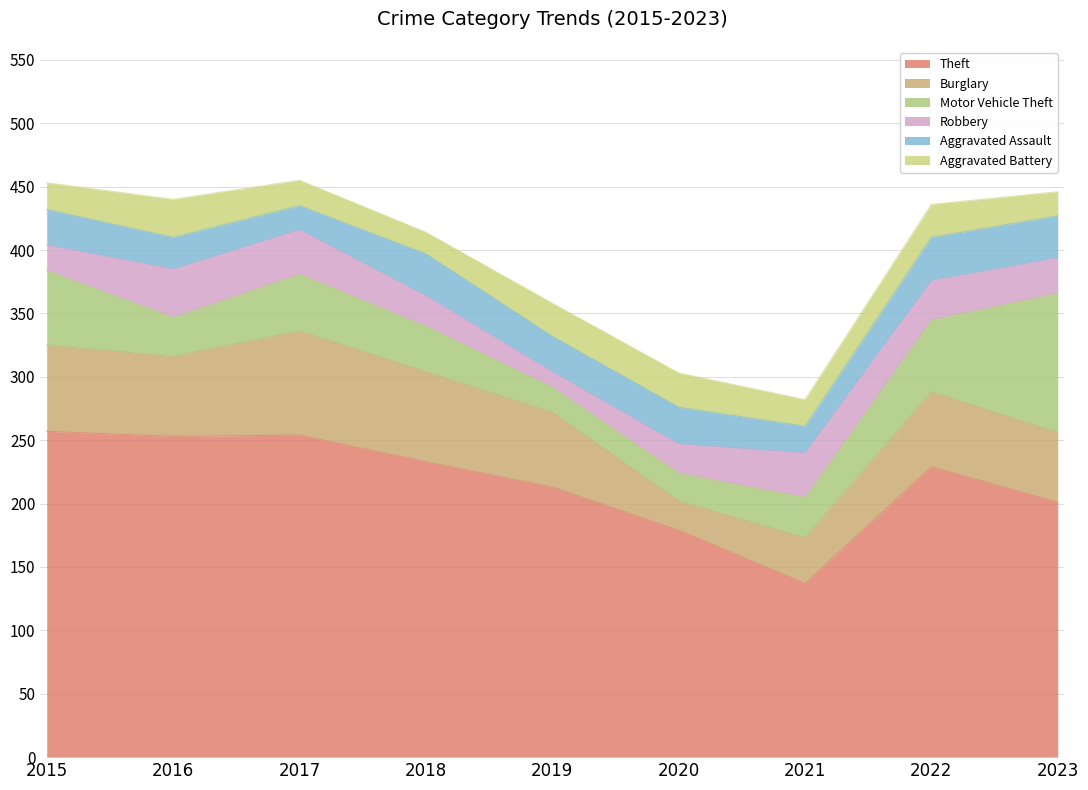

The value of Aggravated Assault at 2022 is 11. True or false?

False